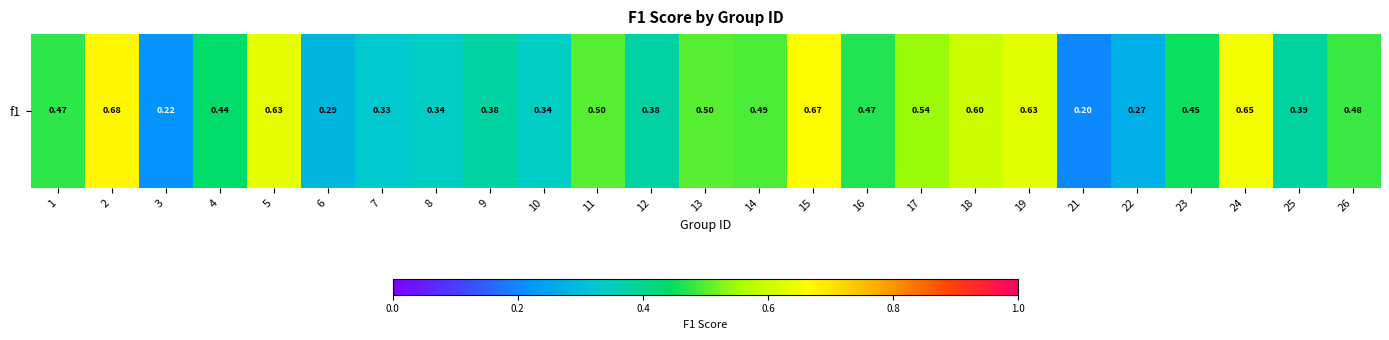

What is the approximate value at 15?

0.7